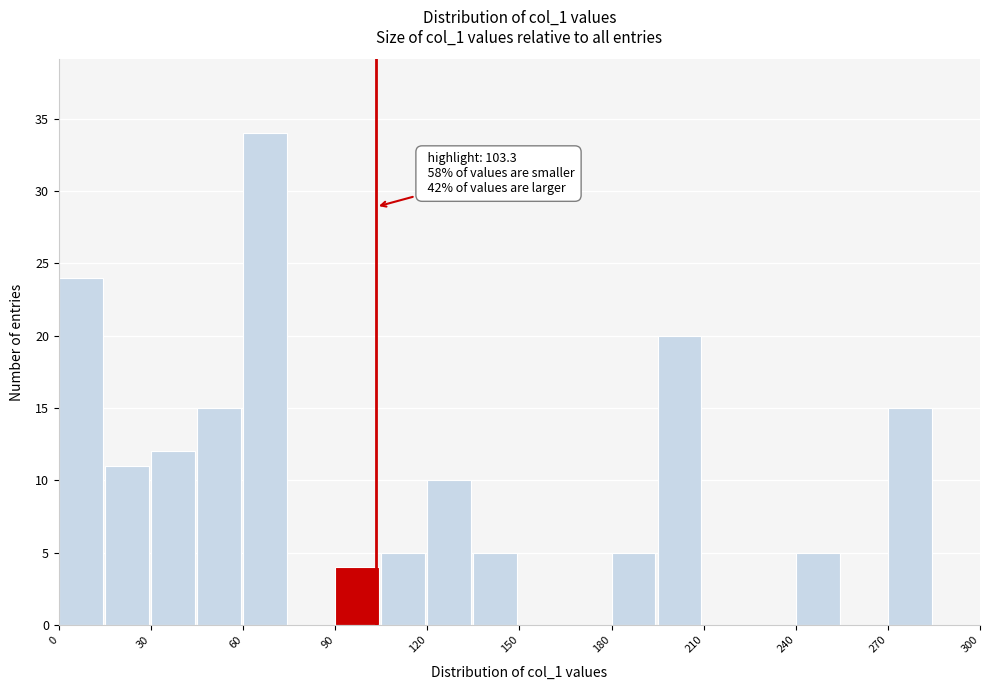

Around what value on the x-axis is the tallest bar? Give the approximate position of its centre, as read against the axis.

65